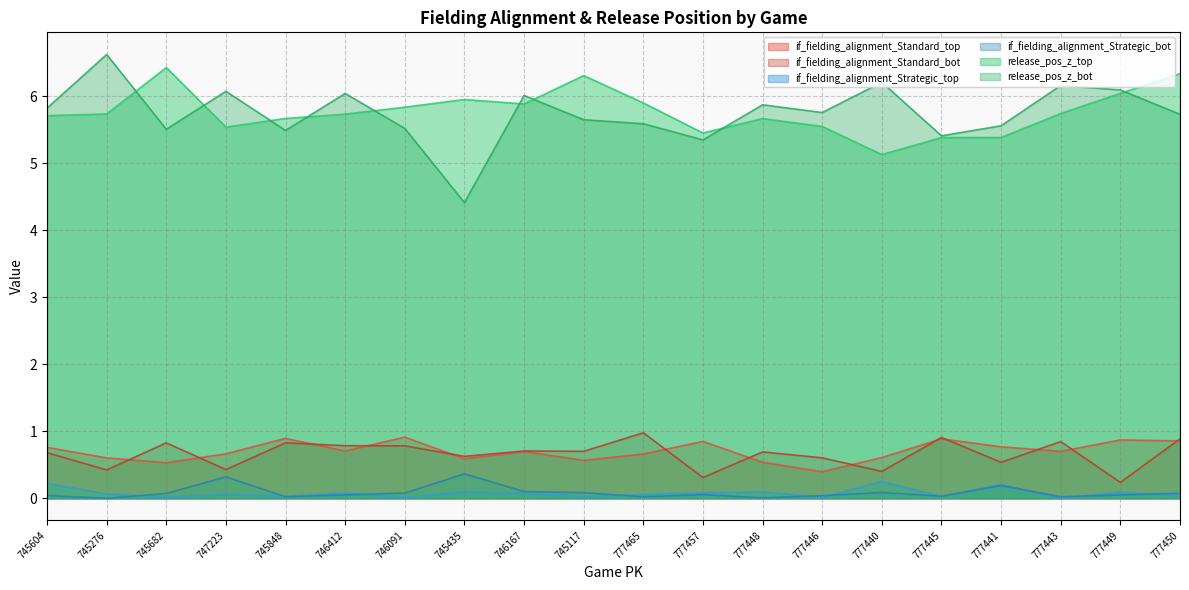

How many distinct data groups are displayed?

6